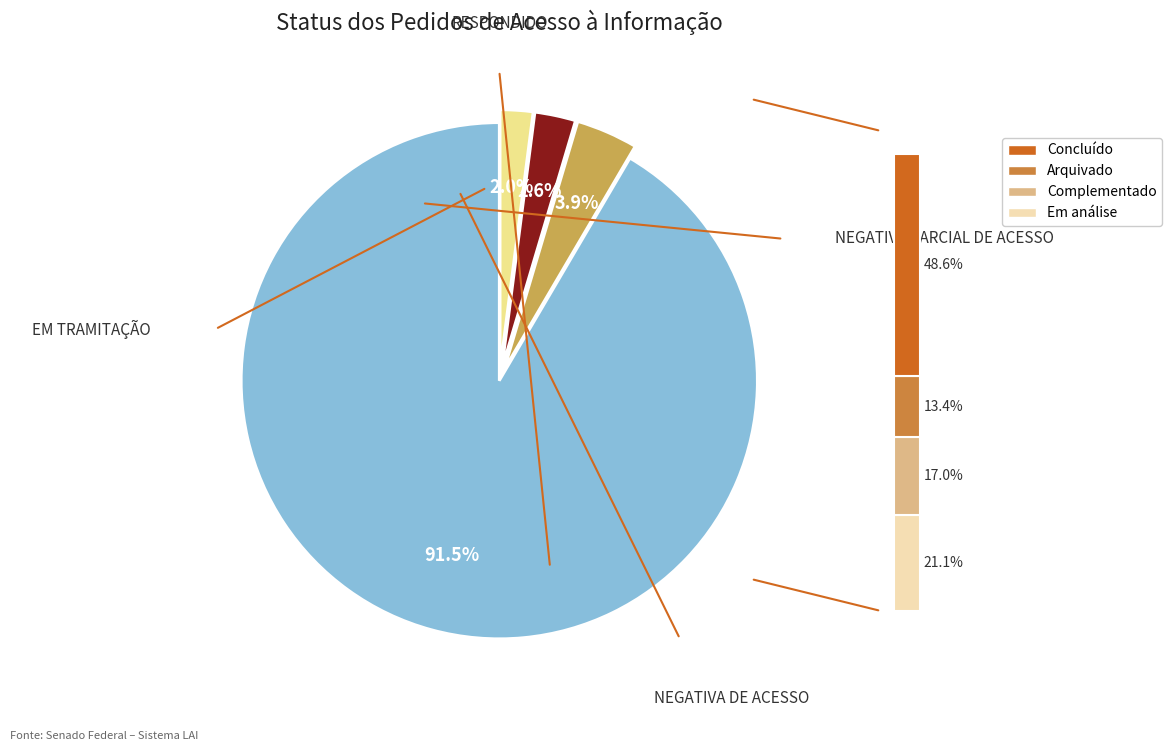

Count the number of slices in the pie.

4